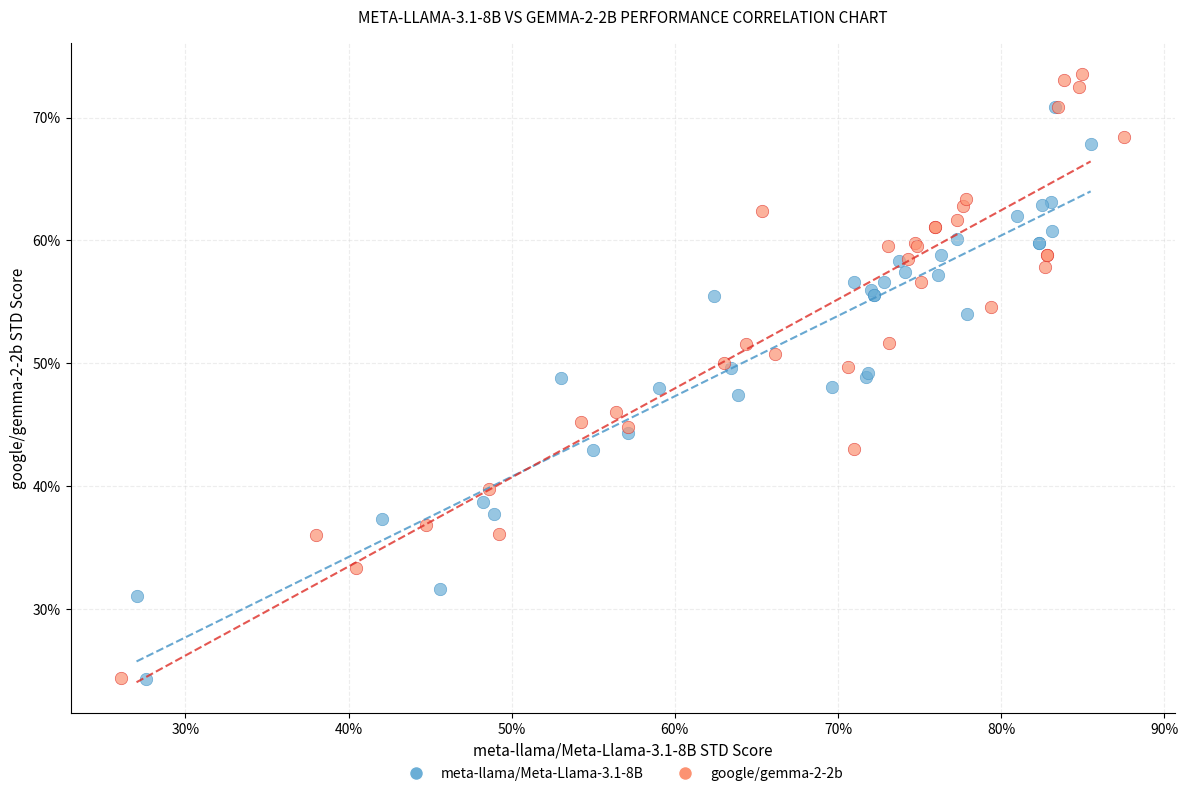

Which series has the widest spread of Y values?

google/gemma-2-2b